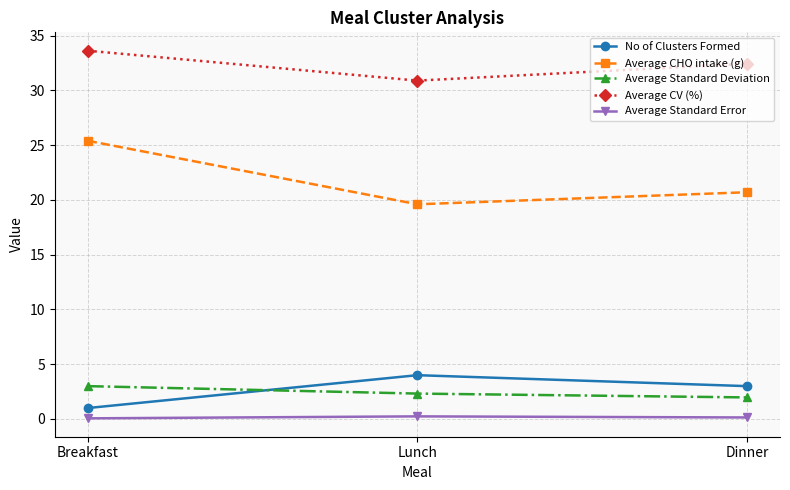

How many categories are shown in the chart?

3